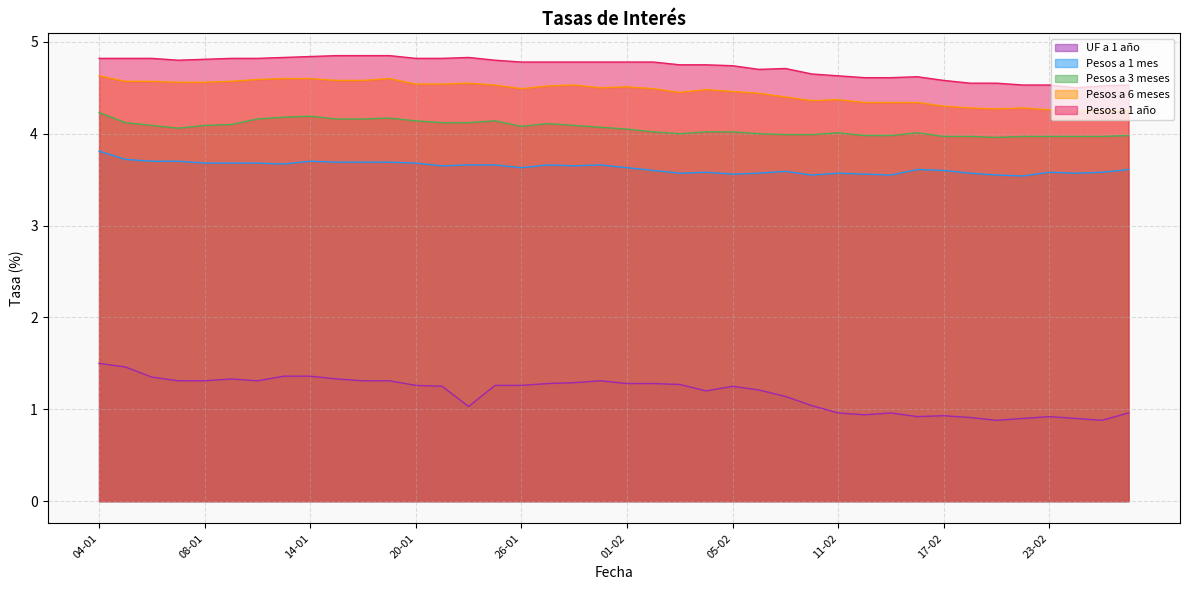

Which category has the lowest value in the Pesos a 1 año series?

24-02